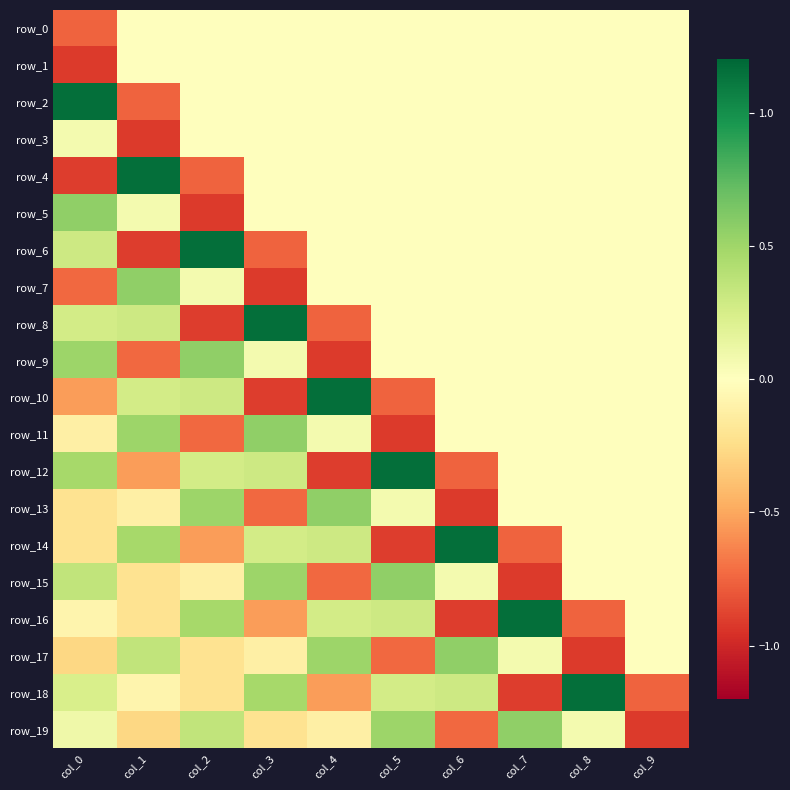

Reading right to left, list all the values displayed in this chart.

row_0: col_9=0.0	col_8=0.0	col_7=0.0	col_6=0.0	col_5=0.0	col_4=0.0	col_3=0.0	col_2=0.0	col_1=0.0	col_0=-0.8
row_1: col_9=0.0	col_8=0.0	col_7=0.0	col_6=0.0	col_5=0.0	col_4=0.0	col_3=0.0	col_2=0.0	col_1=0.0	col_0=-0.9
row_2: col_9=0.0	col_8=0.0	col_7=0.0	col_6=0.0	col_5=0.0	col_4=0.0	col_3=0.0	col_2=0.0	col_1=-0.8	col_0=1.2
row_3: col_9=0.0	col_8=0.0	col_7=0.0	col_6=0.0	col_5=0.0	col_4=0.0	col_3=0.0	col_2=0.0	col_1=-0.9	col_0=0.1
row_4: col_9=0.0	col_8=0.0	col_7=0.0	col_6=0.0	col_5=0.0	col_4=0.0	col_3=0.0	col_2=-0.8	col_1=1.2	col_0=-0.9
row_5: col_9=0.0	col_8=0.0	col_7=0.0	col_6=0.0	col_5=0.0	col_4=0.0	col_3=0.0	col_2=-0.9	col_1=0.1	col_0=0.6
row_6: col_9=0.0	col_8=0.0	col_7=0.0	col_6=0.0	col_5=0.0	col_4=0.0	col_3=-0.8	col_2=1.2	col_1=-0.9	col_0=0.3
row_7: col_9=0.0	col_8=0.0	col_7=0.0	col_6=0.0	col_5=0.0	col_4=0.0	col_3=-0.9	col_2=0.1	col_1=0.6	col_0=-0.7
row_8: col_9=0.0	col_8=0.0	col_7=0.0	col_6=0.0	col_5=0.0	col_4=-0.8	col_3=1.2	col_2=-0.9	col_1=0.3	col_0=0.3
row_9: col_9=0.0	col_8=0.0	col_7=0.0	col_6=0.0	col_5=0.0	col_4=-0.9	col_3=0.1	col_2=0.6	col_1=-0.7	col_0=0.5
row_10: col_9=0.0	col_8=0.0	col_7=0.0	col_6=0.0	col_5=-0.8	col_4=1.2	col_3=-0.9	col_2=0.3	col_1=0.3	col_0=-0.5
row_11: col_9=0.0	col_8=0.0	col_7=0.0	col_6=0.0	col_5=-0.9	col_4=0.1	col_3=0.6	col_2=-0.7	col_1=0.5	col_0=-0.1
row_12: col_9=0.0	col_8=0.0	col_7=0.0	col_6=-0.8	col_5=1.2	col_4=-0.9	col_3=0.3	col_2=0.3	col_1=-0.5	col_0=0.5
row_13: col_9=0.0	col_8=0.0	col_7=0.0	col_6=-0.9	col_5=0.1	col_4=0.6	col_3=-0.7	col_2=0.5	col_1=-0.1	col_0=-0.2
row_14: col_9=0.0	col_8=0.0	col_7=-0.8	col_6=1.2	col_5=-0.9	col_4=0.3	col_3=0.3	col_2=-0.5	col_1=0.5	col_0=-0.2
row_15: col_9=0.0	col_8=0.0	col_7=-0.9	col_6=0.1	col_5=0.6	col_4=-0.7	col_3=0.5	col_2=-0.1	col_1=-0.2	col_0=0.3
row_16: col_9=0.0	col_8=-0.8	col_7=1.2	col_6=-0.9	col_5=0.3	col_4=0.3	col_3=-0.5	col_2=0.5	col_1=-0.2	col_0=-0.1
row_17: col_9=0.0	col_8=-0.9	col_7=0.1	col_6=0.6	col_5=-0.7	col_4=0.5	col_3=-0.1	col_2=-0.2	col_1=0.3	col_0=-0.3
row_18: col_9=-0.8	col_8=1.2	col_7=-0.9	col_6=0.3	col_5=0.3	col_4=-0.5	col_3=0.5	col_2=-0.2	col_1=-0.1	col_0=0.2
row_19: col_9=-0.9	col_8=0.1	col_7=0.6	col_6=-0.7	col_5=0.5	col_4=-0.1	col_3=-0.2	col_2=0.3	col_1=-0.3	col_0=0.1